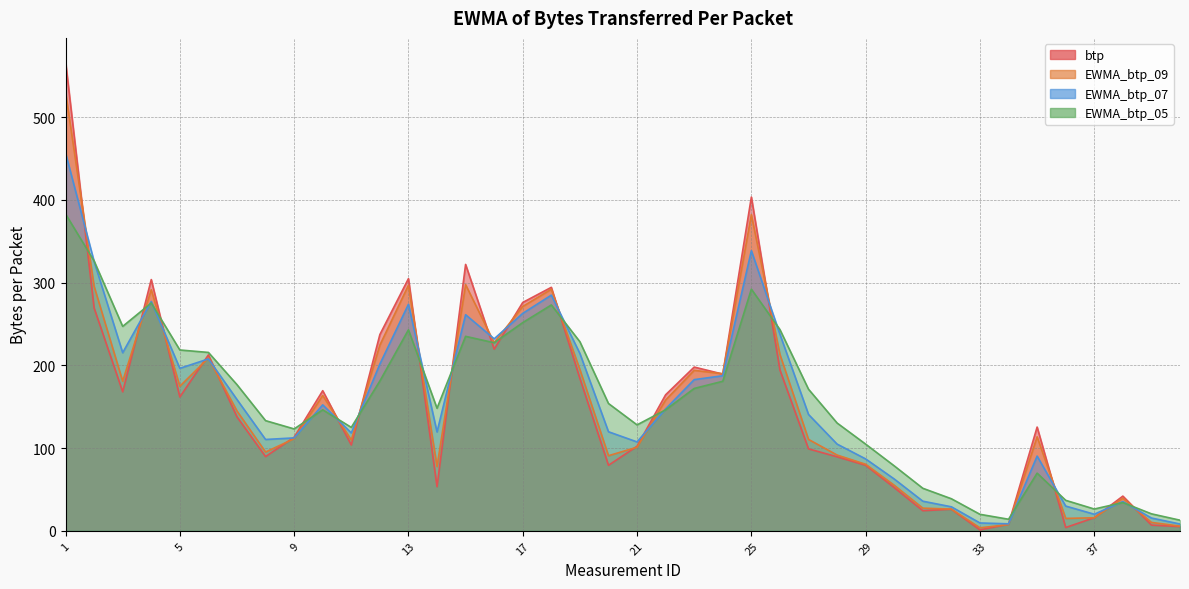

At which category is the sum across all series the highest?

1